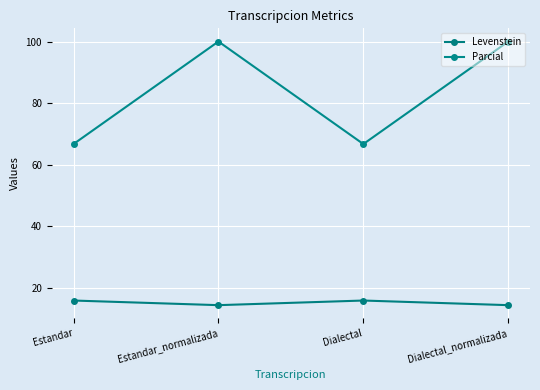

How many values in the Levenstein series are below 15?

2